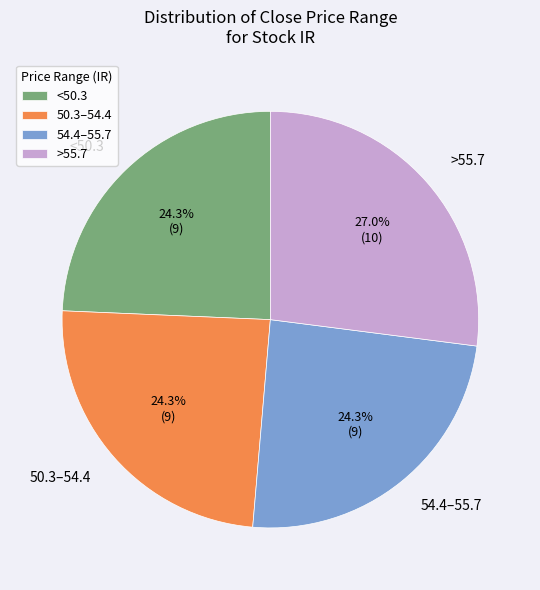

Which has a higher value, <50.3 or >55.7?

>55.7